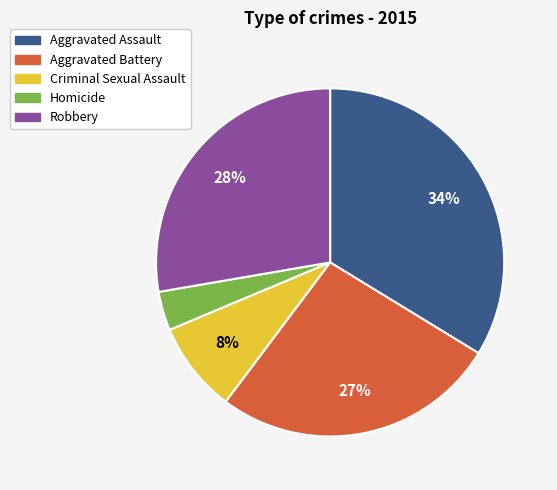

To the nearest percent, what percentage of the pie is Aggravated Assault?

34%